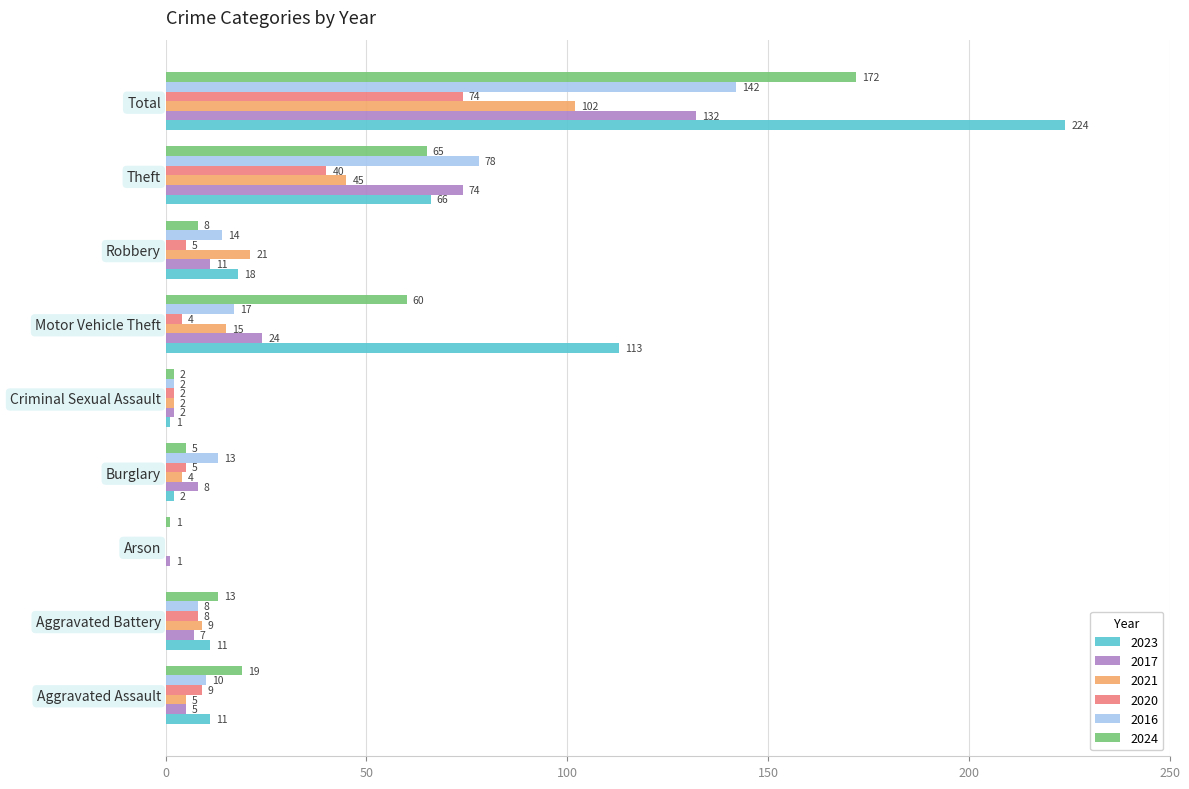

Is the value of 2023 at Burglary greater than the value of 2021 at Theft?

No